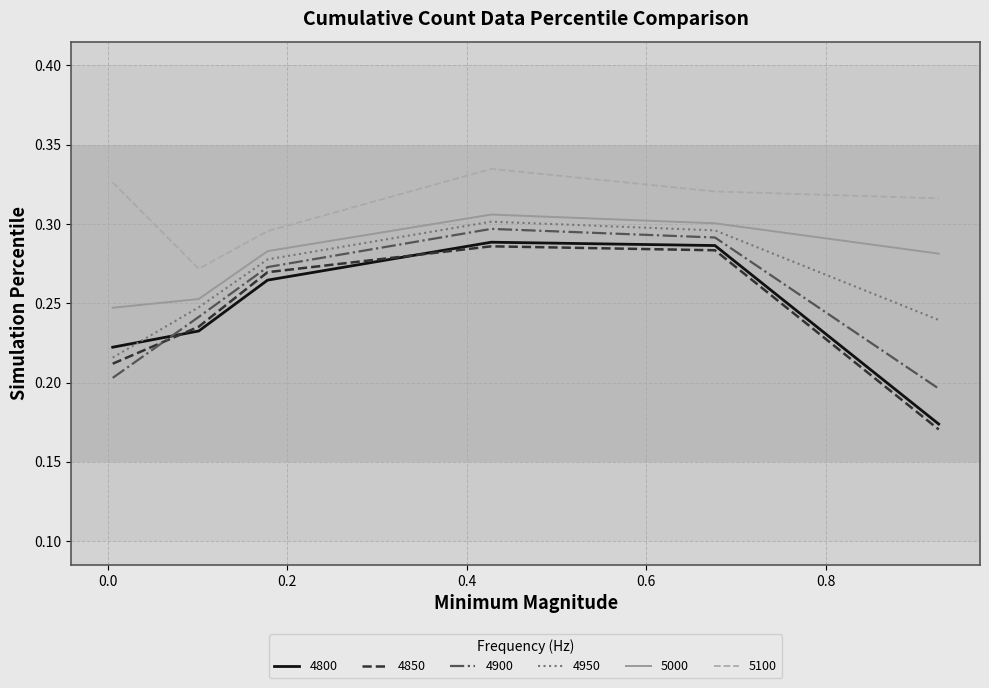

How many 4950 values are between 0 and 1?

6